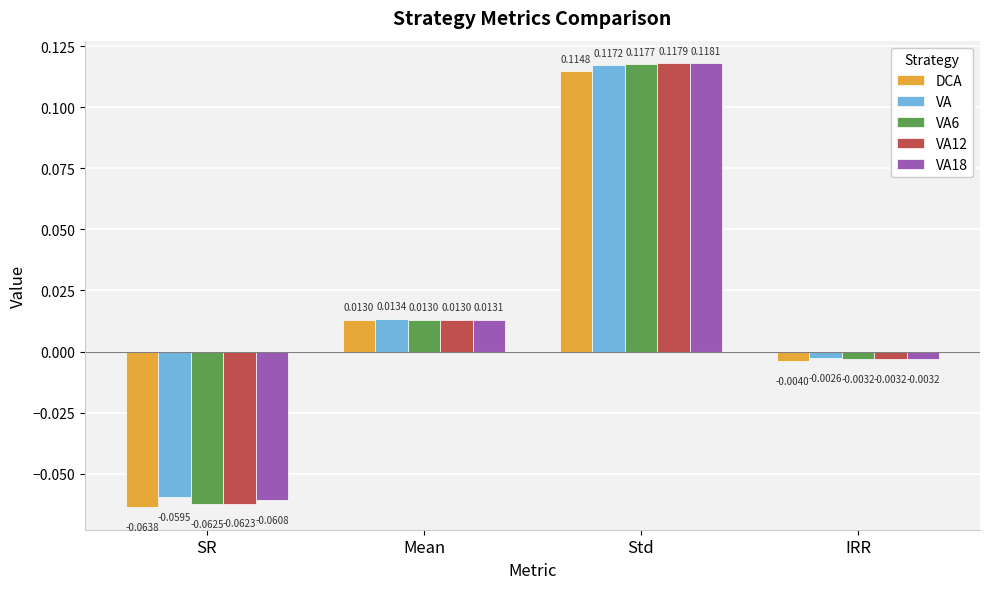

Which category has the lowest value in the VA12 series?

SR